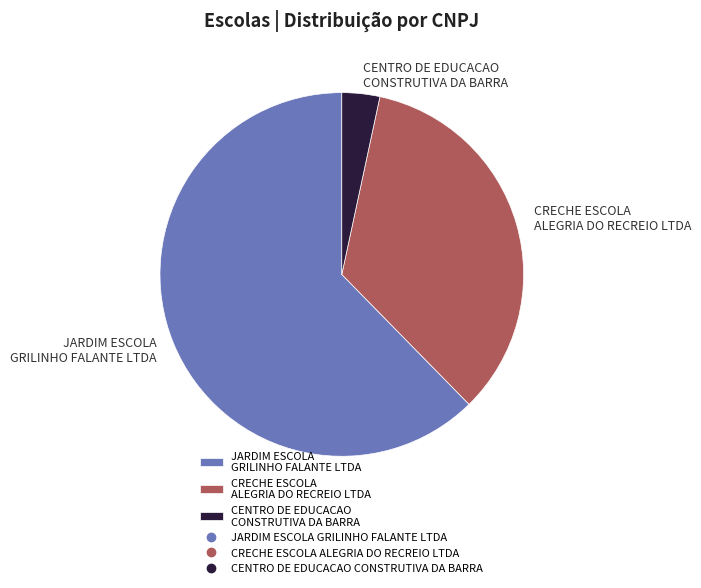

Which slice is the smallest?

CENTRO DE EDUCACAO CONSTRUTIVA DA BARRA